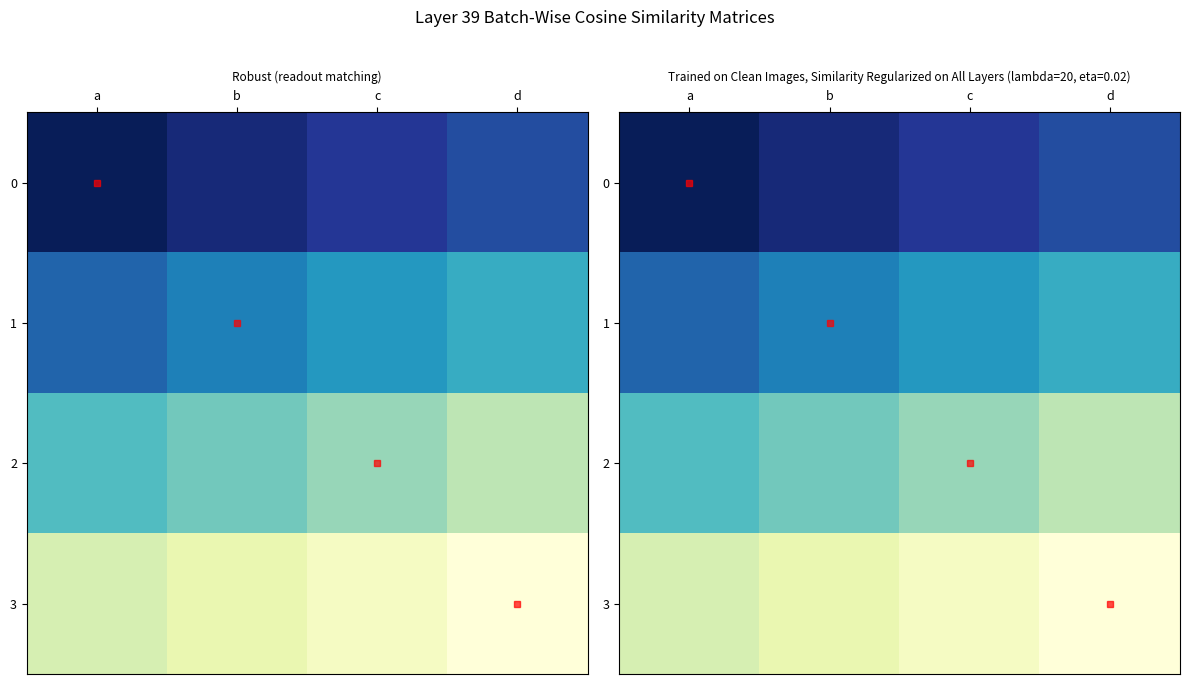

What is the difference between the 3 values at a and d?

3